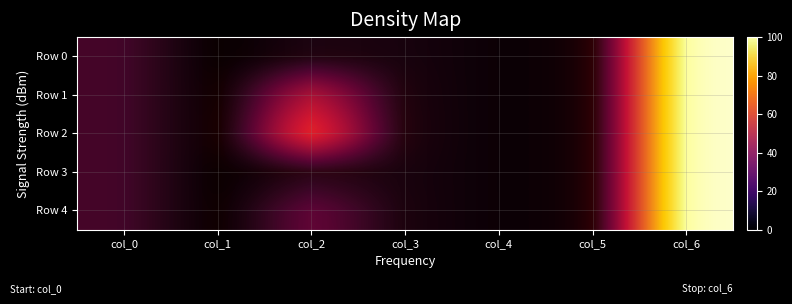

Count the number of categories in the chart.

7